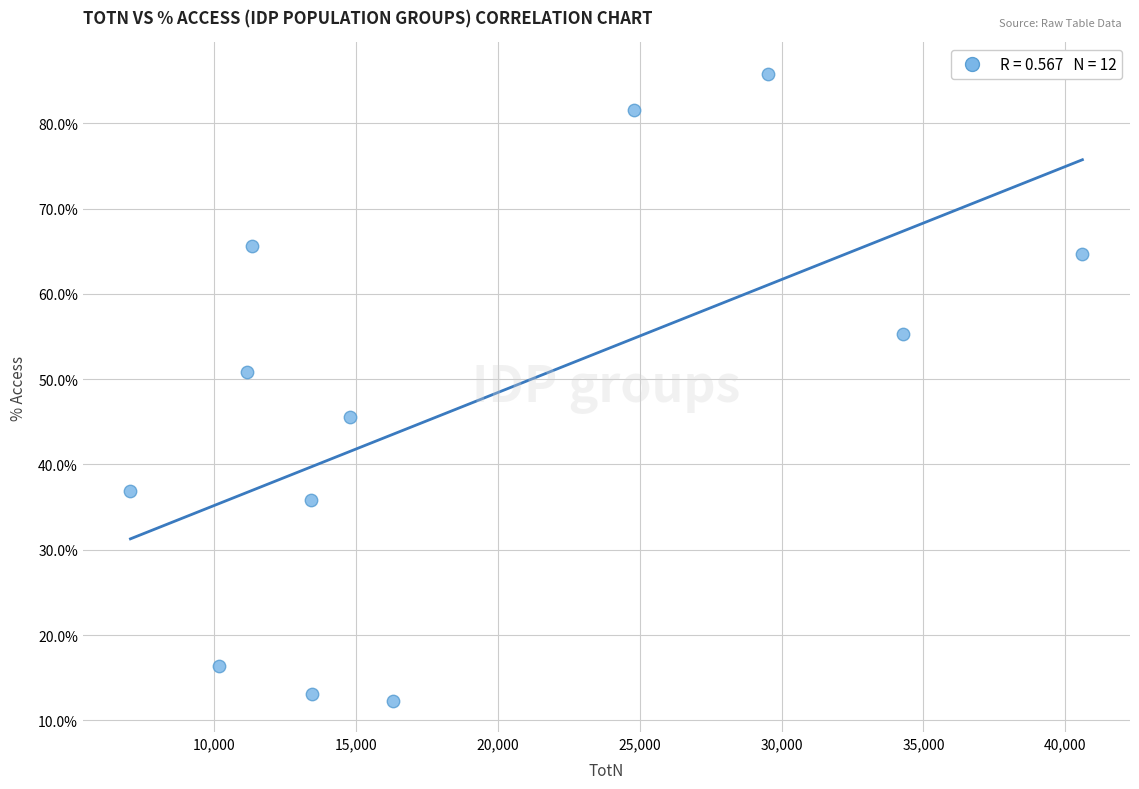

What Y value in the scatter plot is closest to 49?

50.8